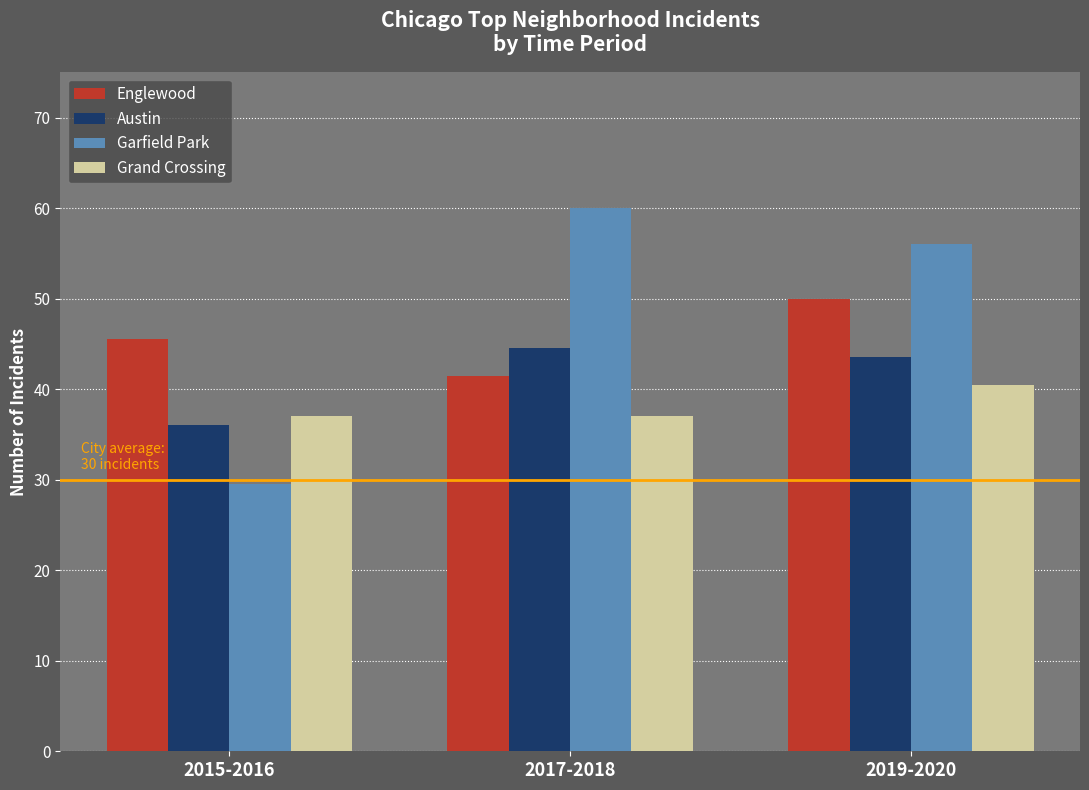

What is the value of the Grand Crossing bar at the 3rd from the left?

40.5